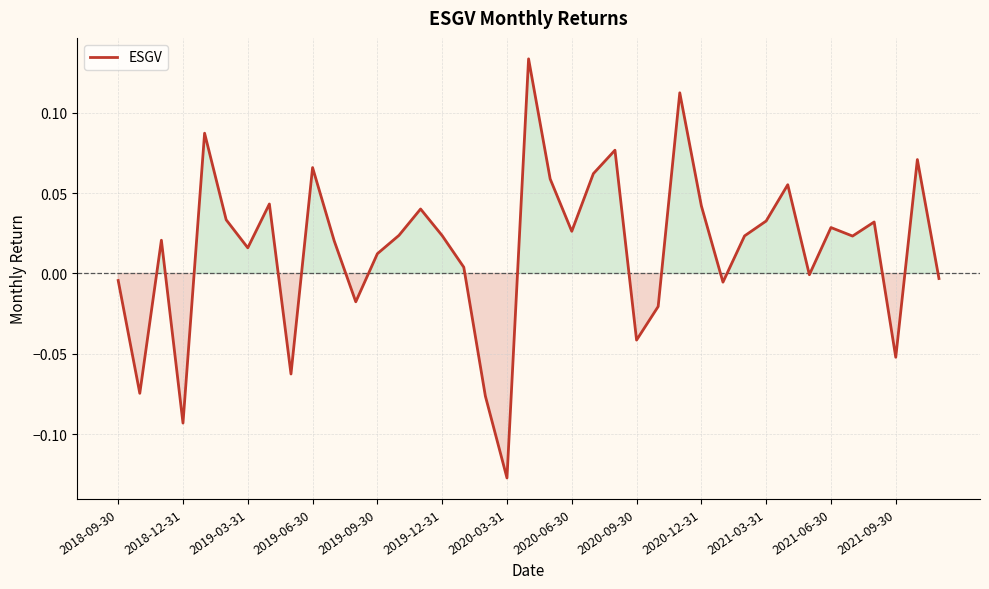

What is the difference between the maximum and minimum values?

0.3